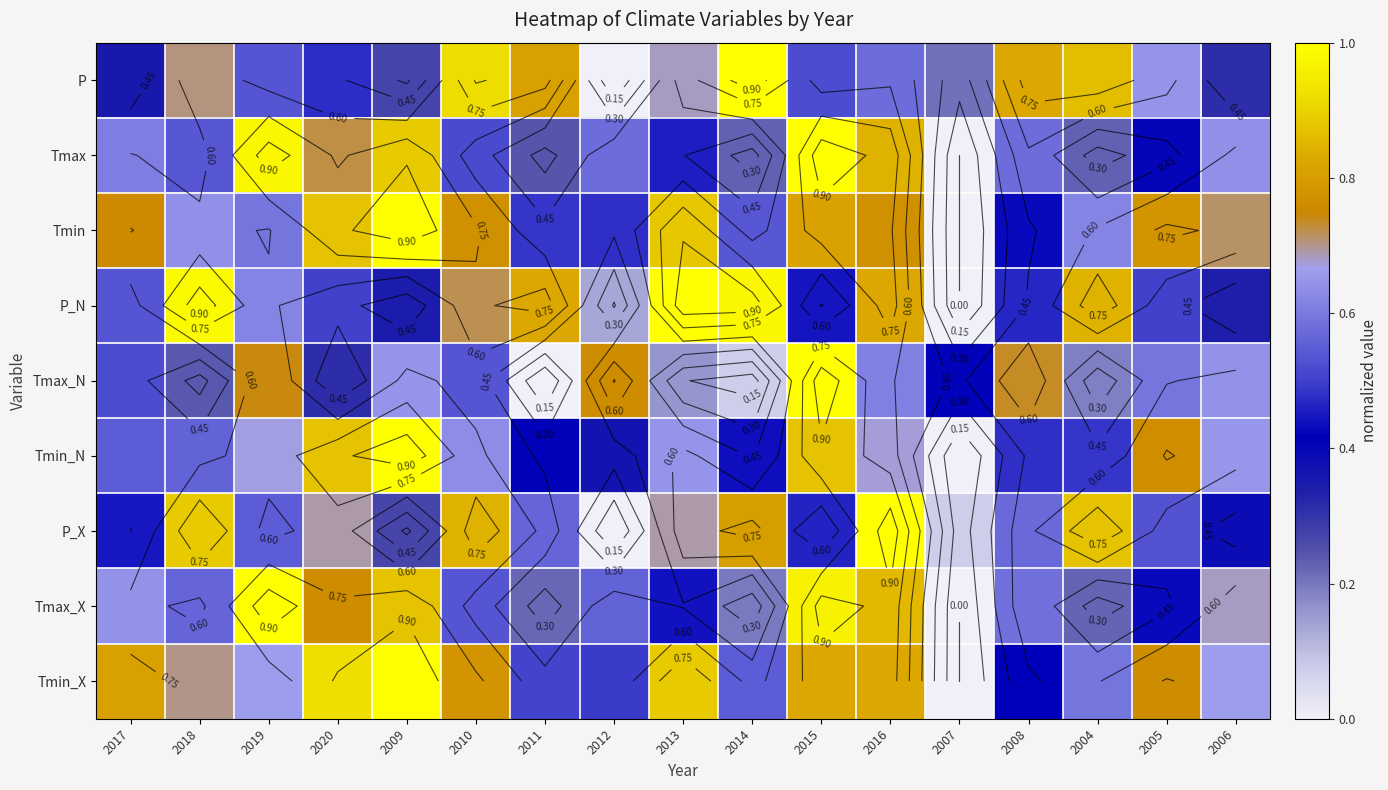

At which category is the sum across all series the highest?

2016